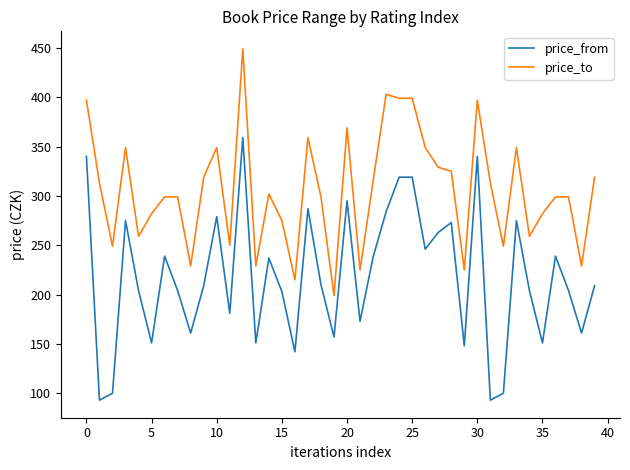

How many categories are shown in the chart?

40